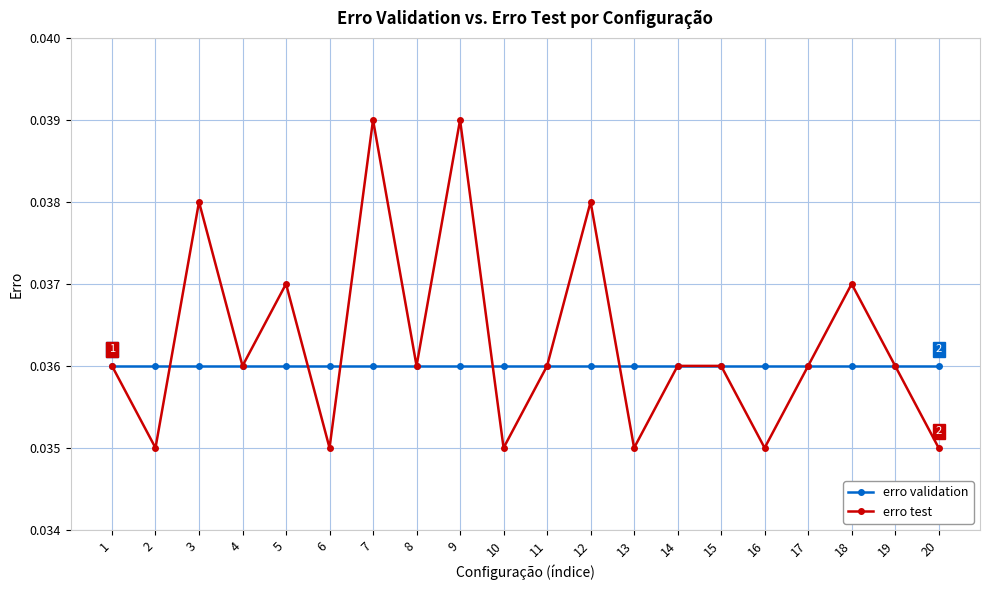

The value of erro validation at 14 is 0.1. True or false?

False